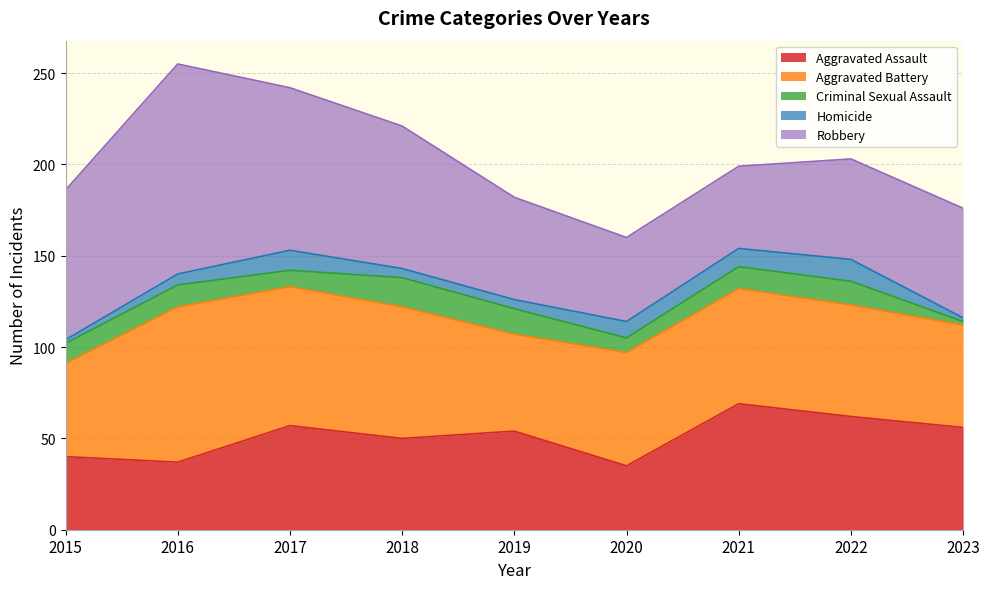

Does the chart display data point markers on the line(s)?

No